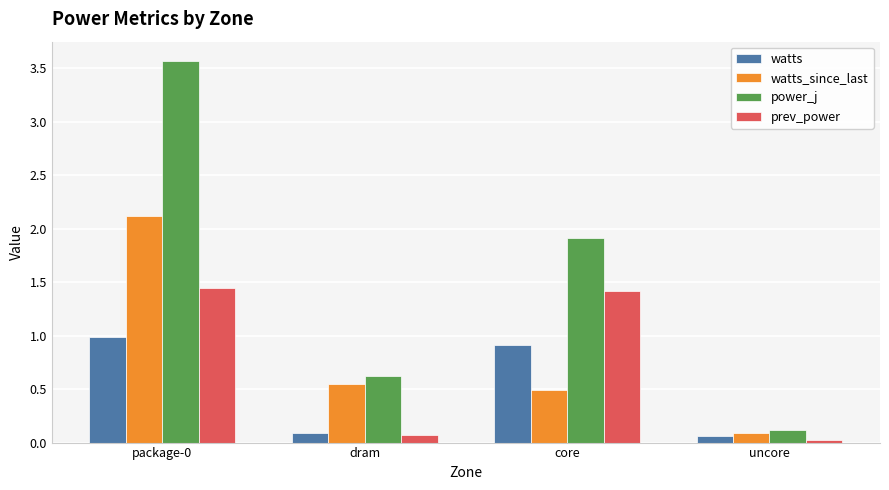

Which series has the largest range (max minus min)?

power_j